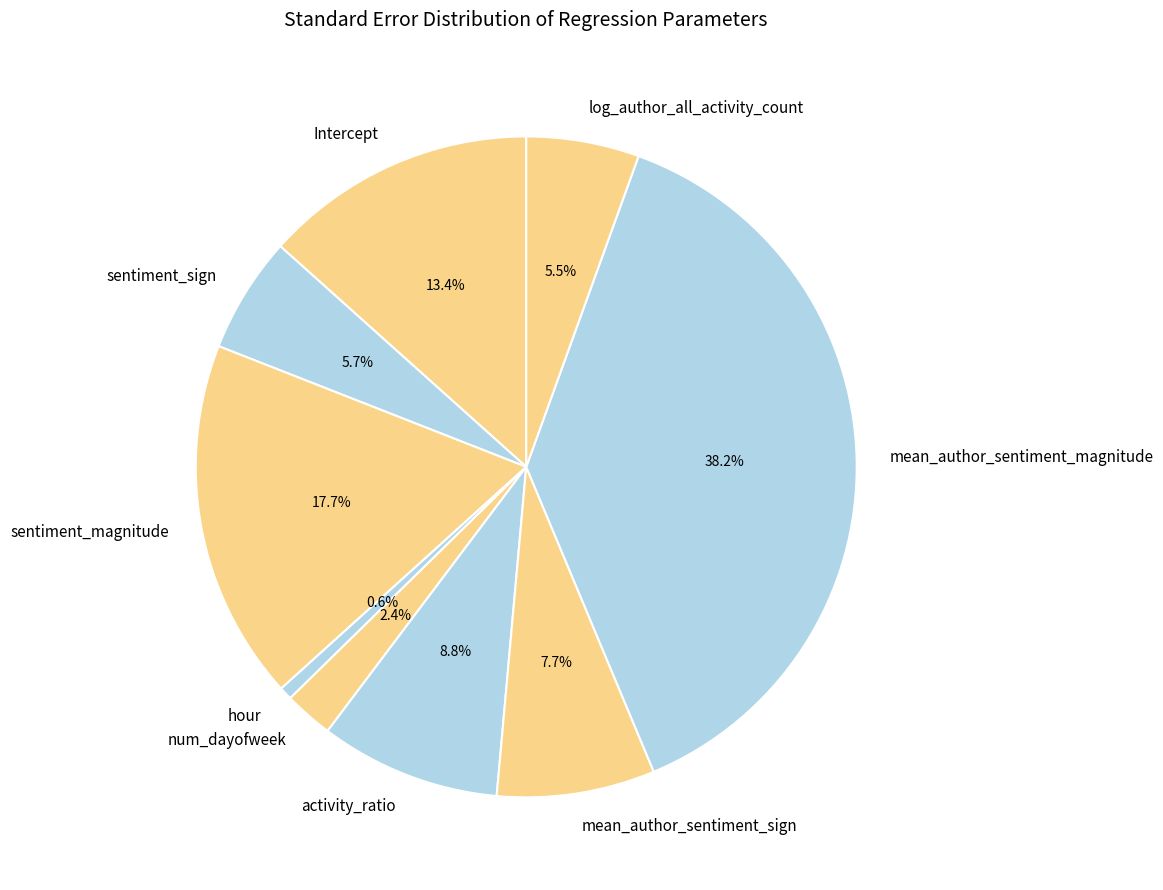

What is the smallest slice in the pie chart?

hour